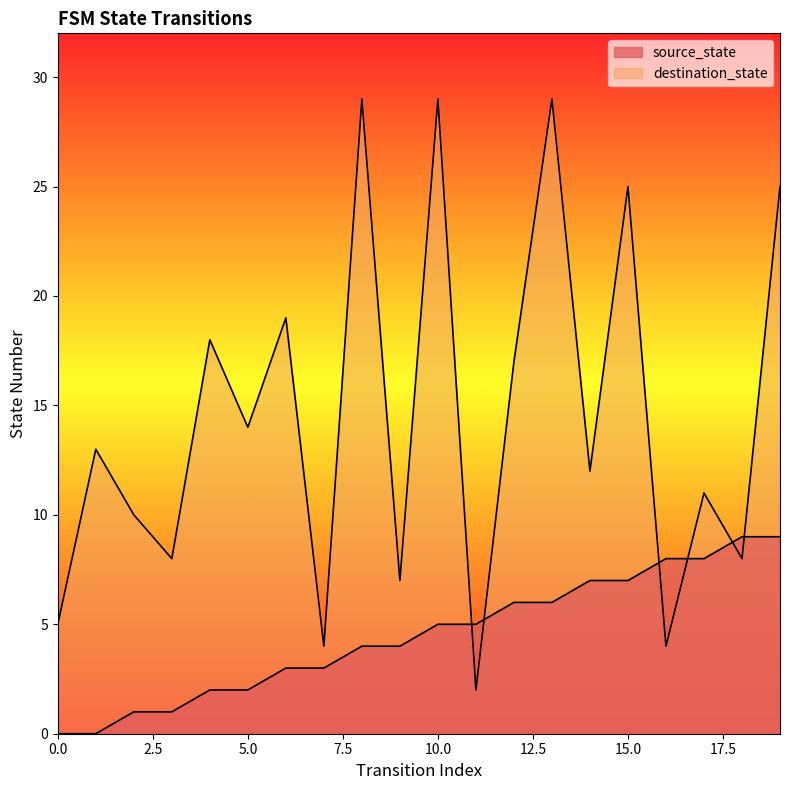

List the labels in order of source_state value, smallest first.

0, 1, 2, 3, 4, 5, 6, 7, 8, 9, 10, 11, 12, 13, 14, 15, 16, 17, 18, 19